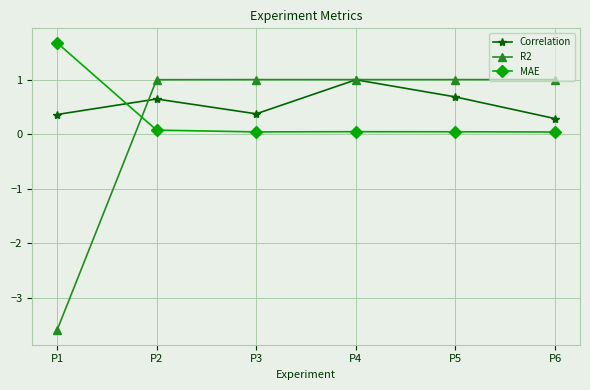

What is the maximum value for R2?

1.0